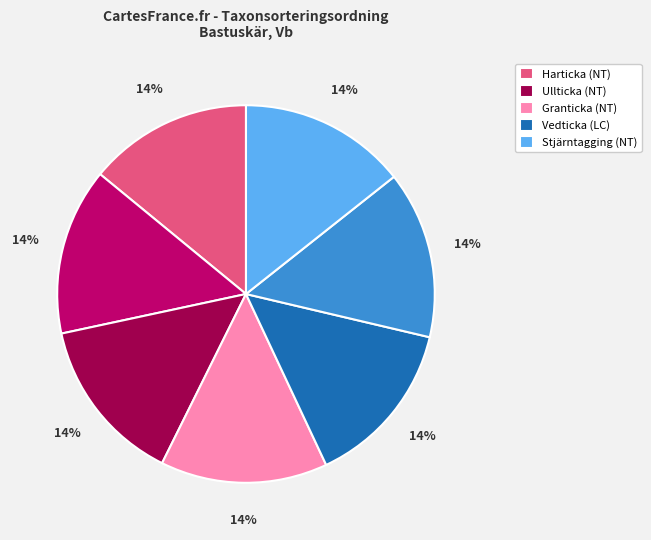

Does any single category account for the majority?

No